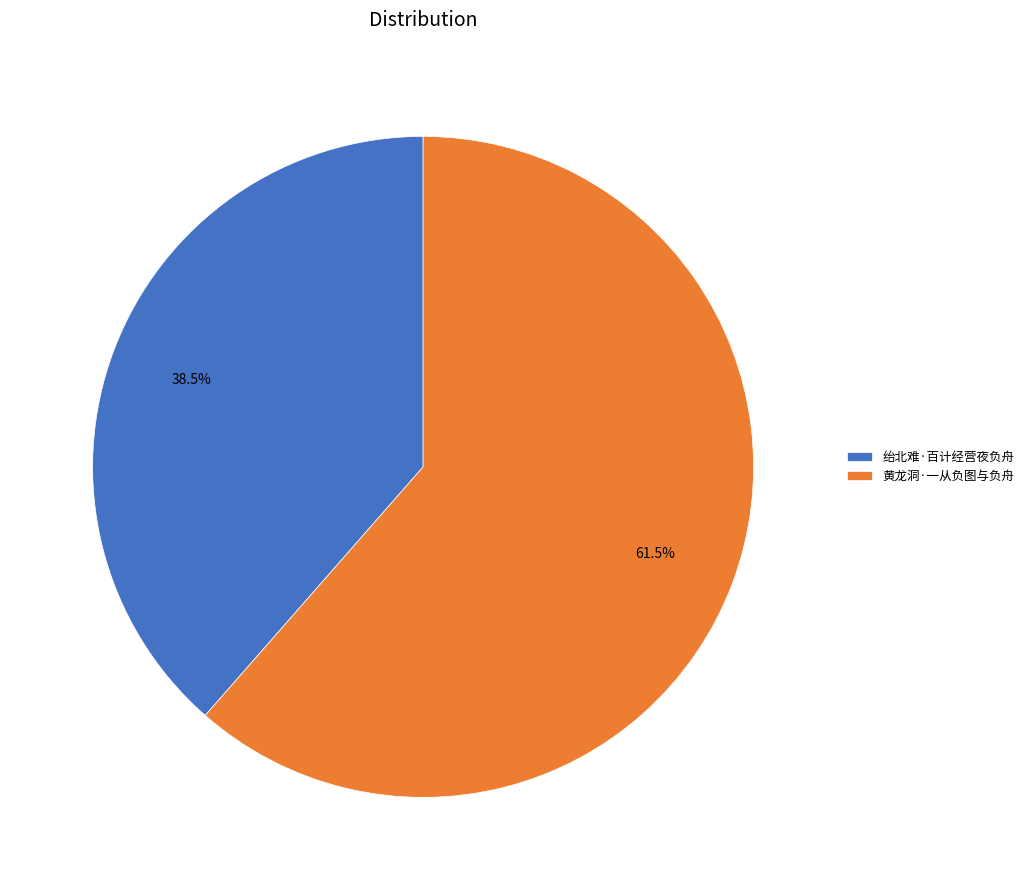

To the nearest percent, what is the difference between the largest and smallest slice percentages?

23%